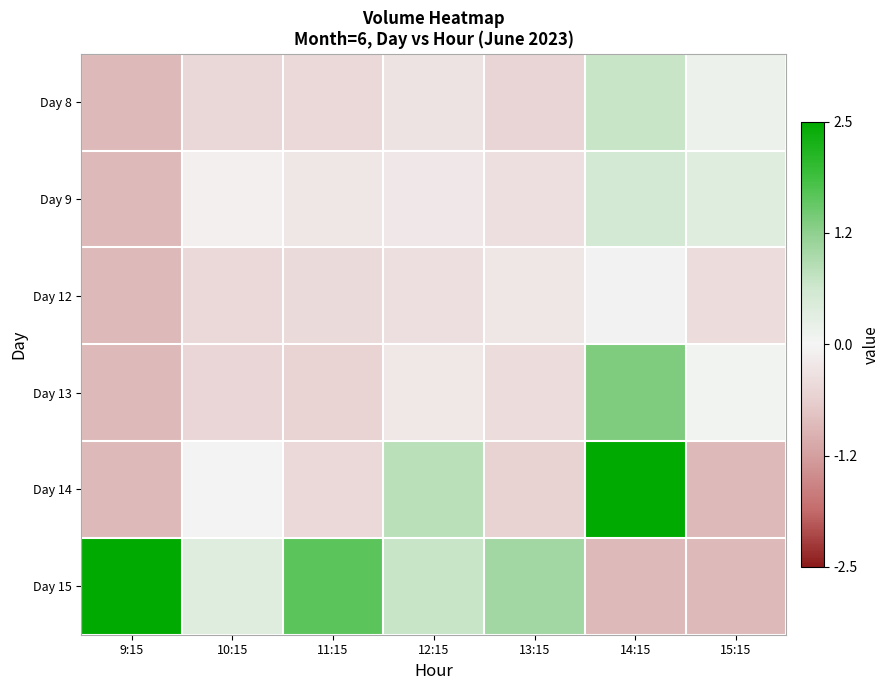

How many data points does each series have?

7